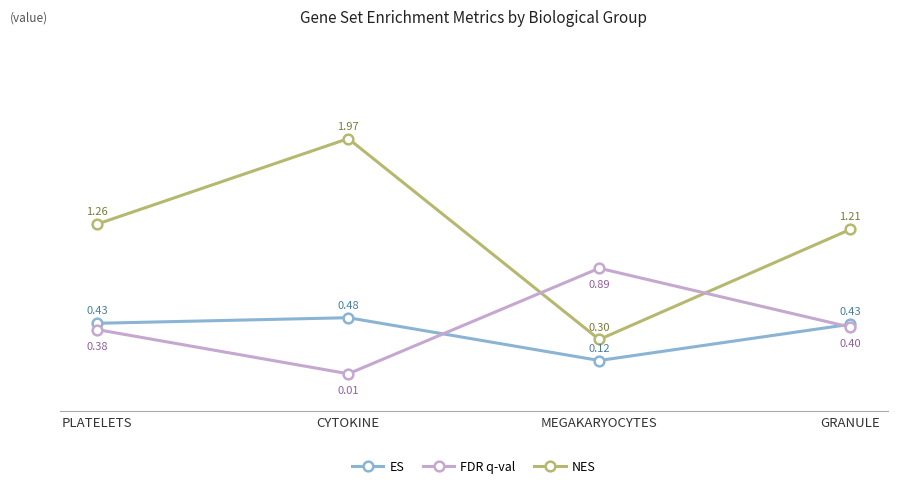

What position from the left is PLATELETS?

1